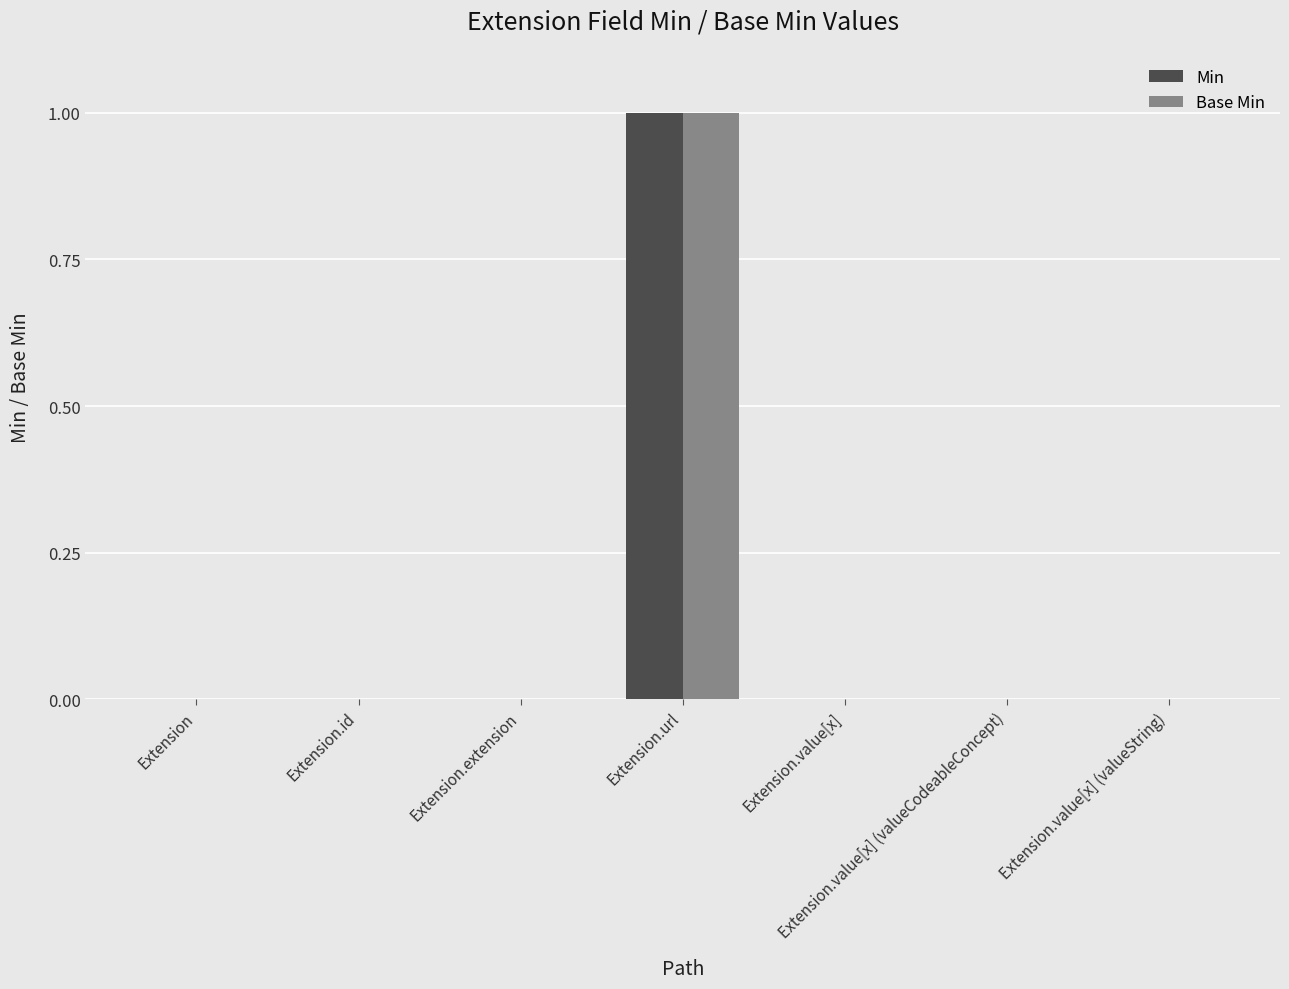

What are all the series names shown in the legend?

Min, Base Min